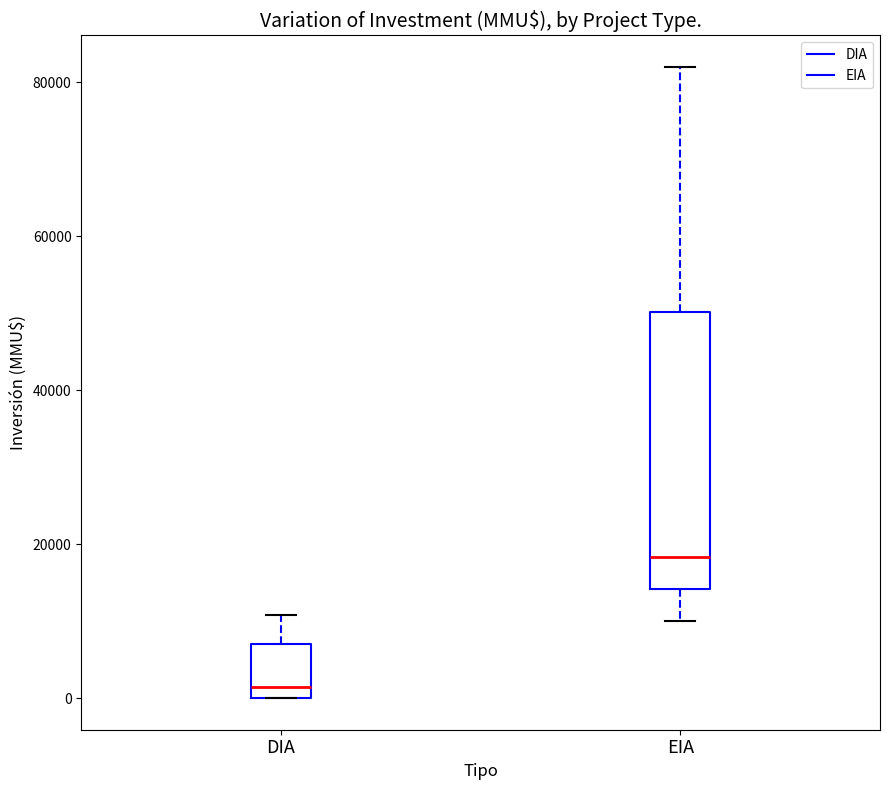

Which box's median line is the lowest?

DIA